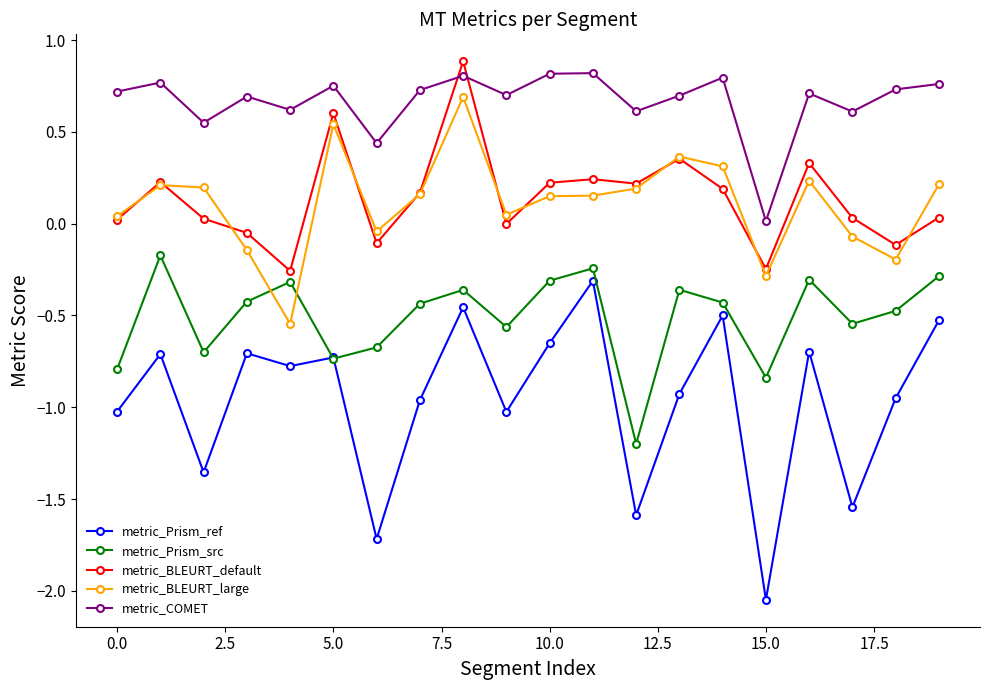

What is the average value of the metric_COMET series?

0.7